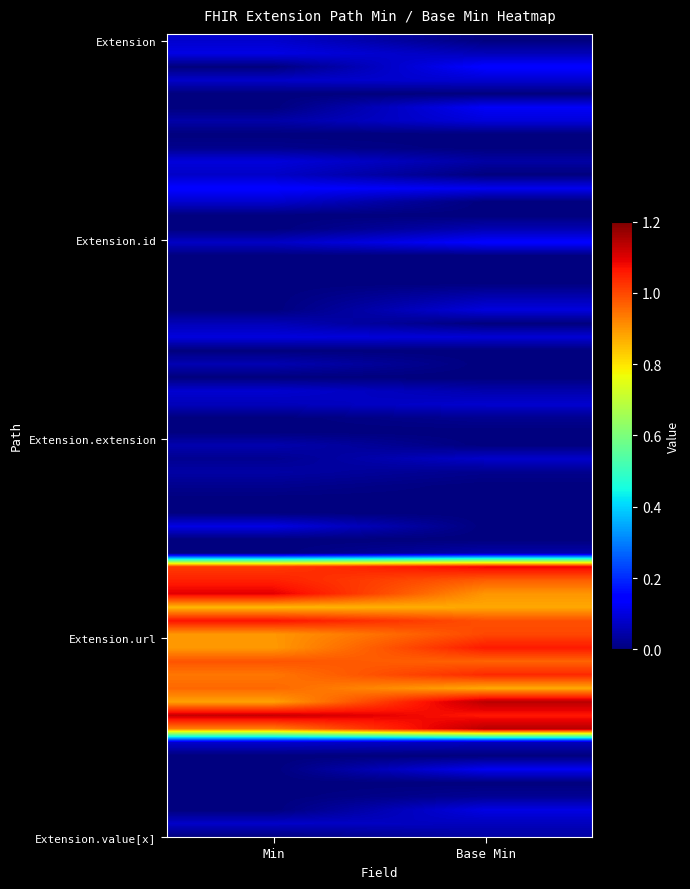

Reading left to right, what are all the values shown in this chart?

Extension: 0=0	1=0
Extension.id: 0=0	1=0
Extension.extension: 0=0	1=0
Extension.url: 0=1	1=1
Extension.value[x]: 0=0	1=0